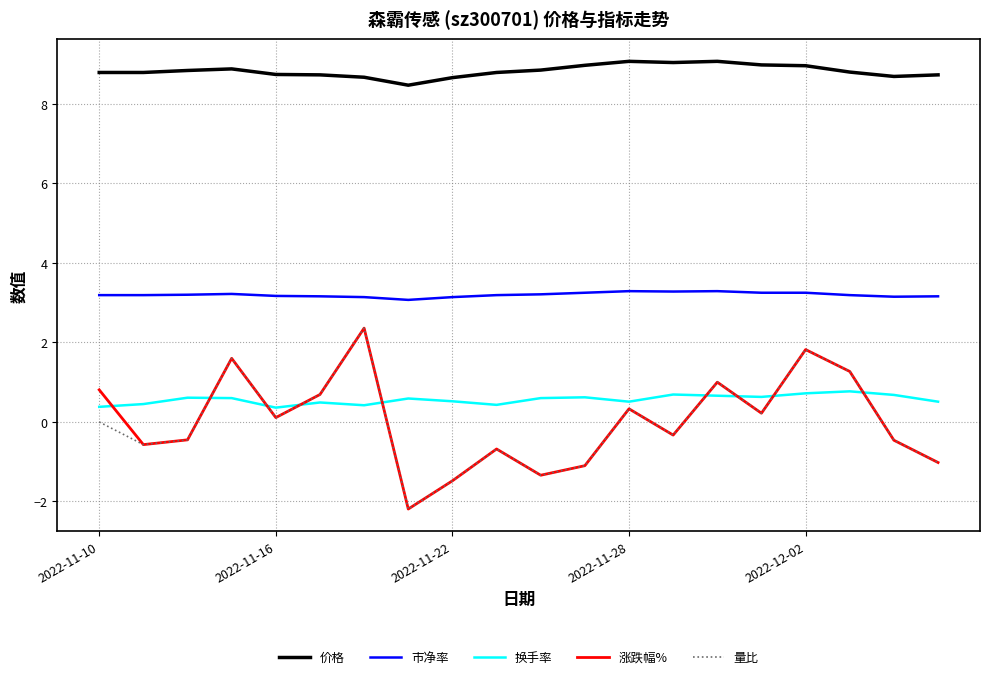

What is the minimum value shown in the chart?

-2.2